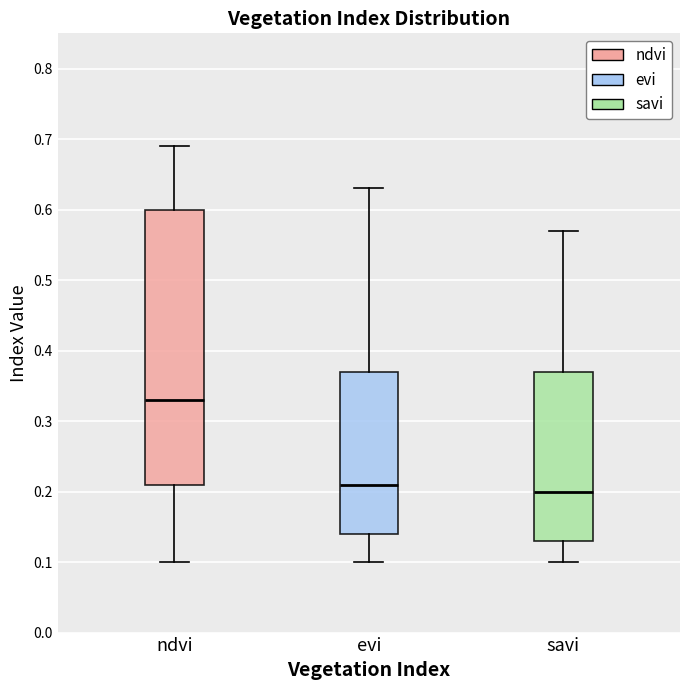

Reading left to right, read every box against the y-axis: the position of its median line, the range the box covers, and the ends of its whiskers. The values are not printed on the chart, so give them approximately, as read against the axis.

ndvi: median 0.33, box 0.21 to 0.60, whiskers 0.10 to 0.69
evi: median 0.21, box 0.14 to 0.37, whiskers 0.10 to 0.63
savi: median 0.20, box 0.13 to 0.37, whiskers 0.10 to 0.57